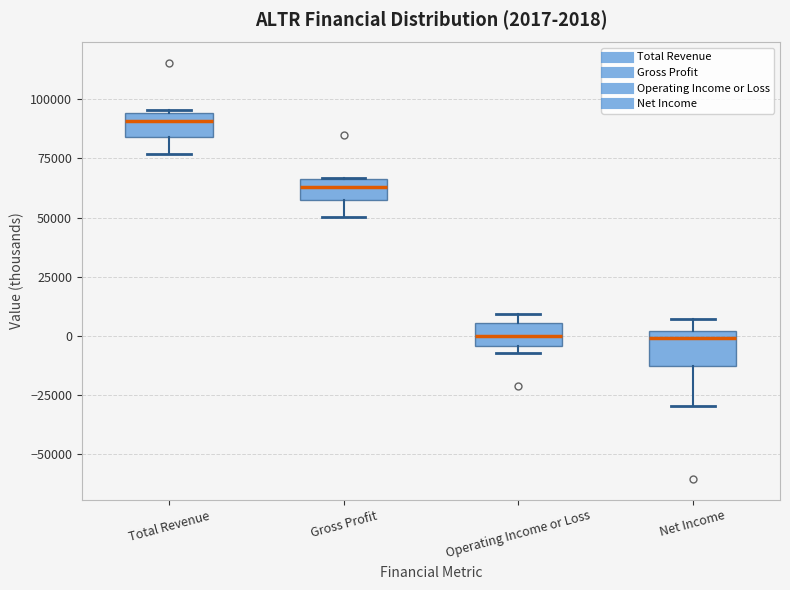

Which box's median line is the highest?

Total Revenue